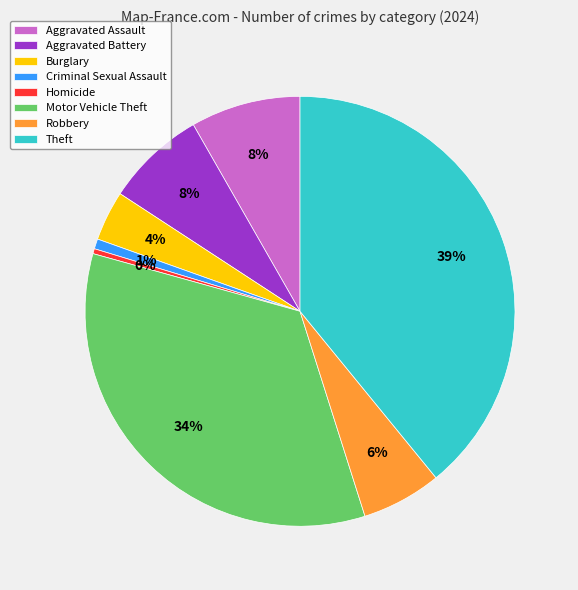

Is there a majority slice in this chart?

No